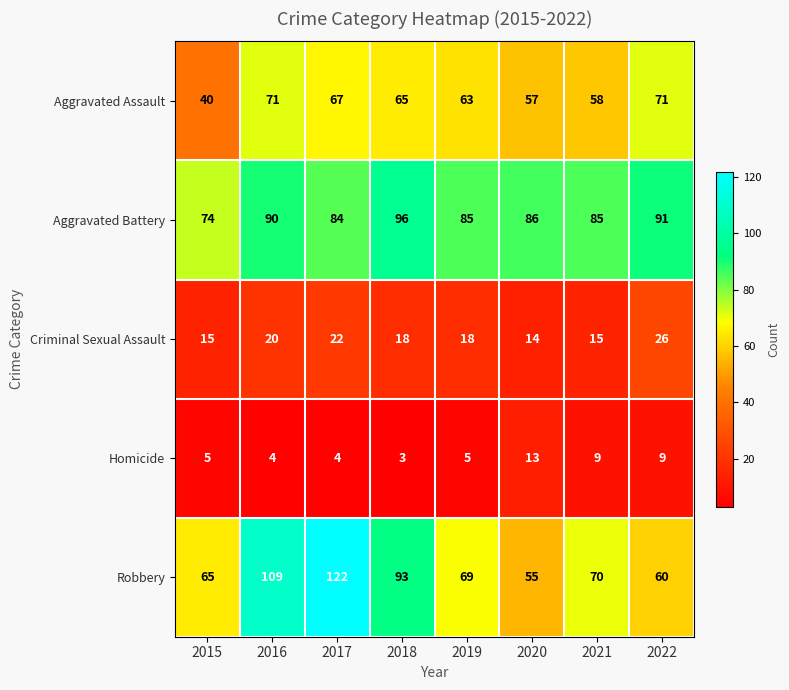

What is the minimum value shown in the chart?

3